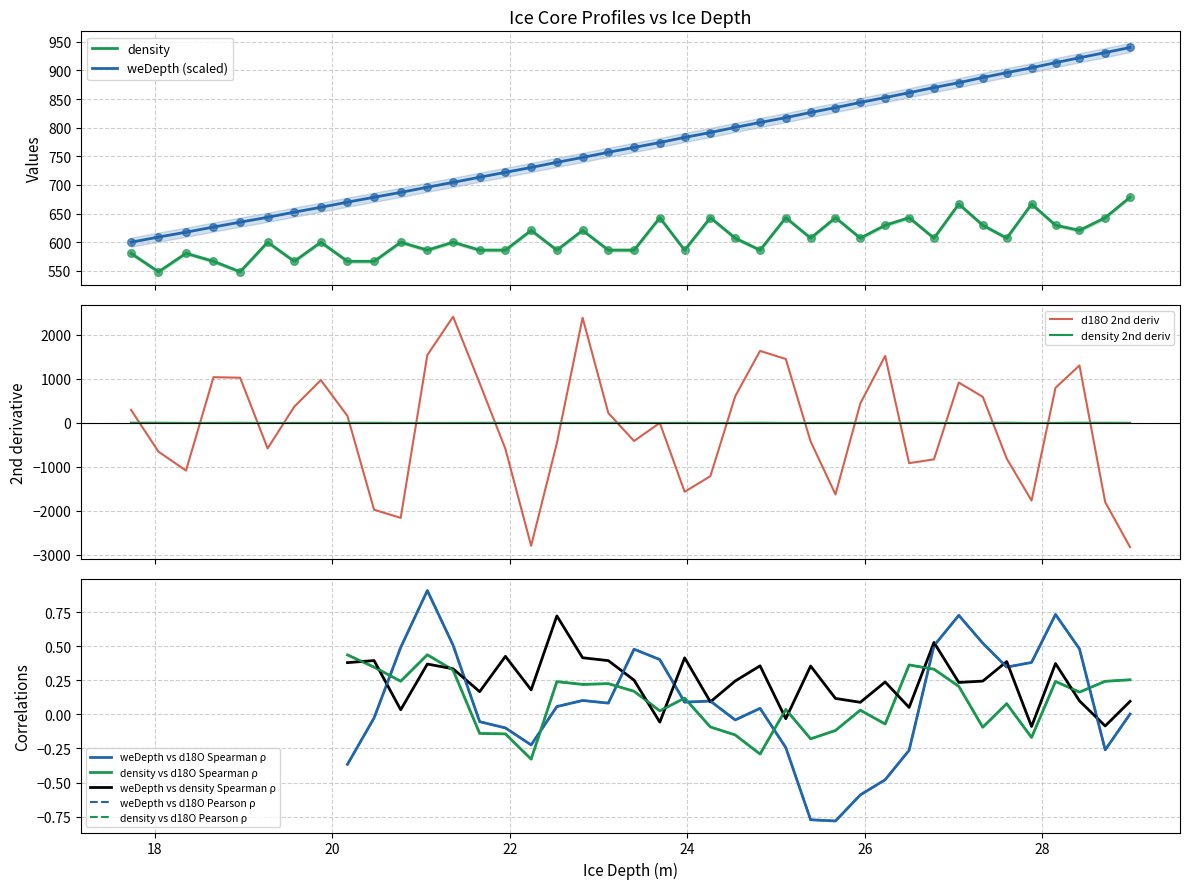

At which category is the sum across all series the highest?

28.99